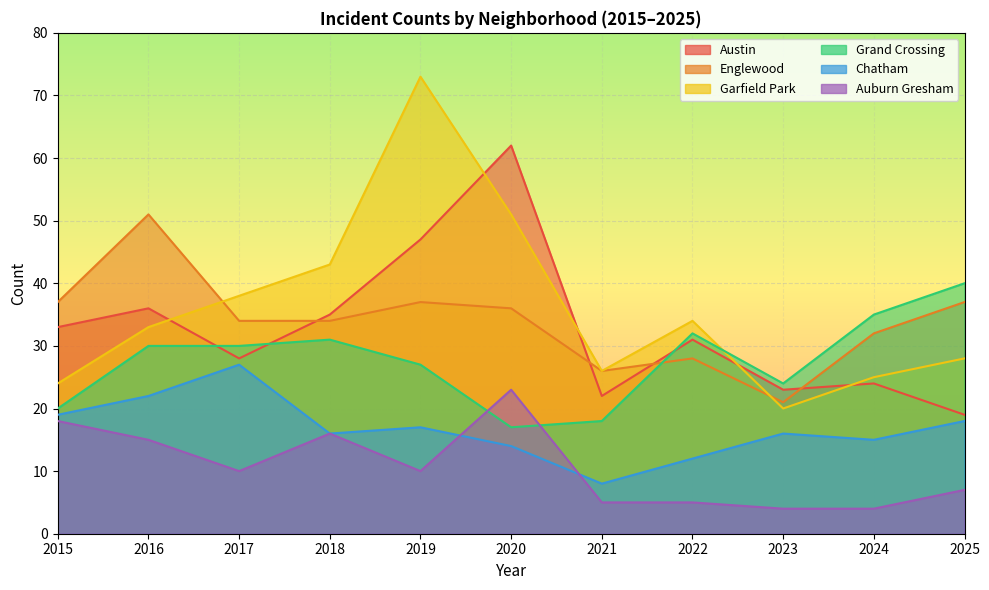

Reading right to left, what are all the values shown in this chart?

Austin: 2025=19	2024=24	2023=23	2022=31	2021=22	2020=62	2019=47	2018=35	2017=28	2016=36	2015=33
Englewood: 2025=37	2024=32	2023=21	2022=28	2021=26	2020=36	2019=37	2018=34	2017=34	2016=51	2015=37
Garfield Park: 2025=28	2024=25	2023=20	2022=34	2021=26	2020=51	2019=73	2018=43	2017=38	2016=33	2015=24
Grand Crossing: 2025=40	2024=35	2023=24	2022=32	2021=18	2020=17	2019=27	2018=31	2017=30	2016=30	2015=20
Chatham: 2025=18	2024=15	2023=16	2022=12	2021=8	2020=14	2019=17	2018=16	2017=27	2016=22	2015=19
Auburn Gresham: 2025=7	2024=4	2023=4	2022=5	2021=5	2020=23	2019=10	2018=16	2017=10	2016=15	2015=18